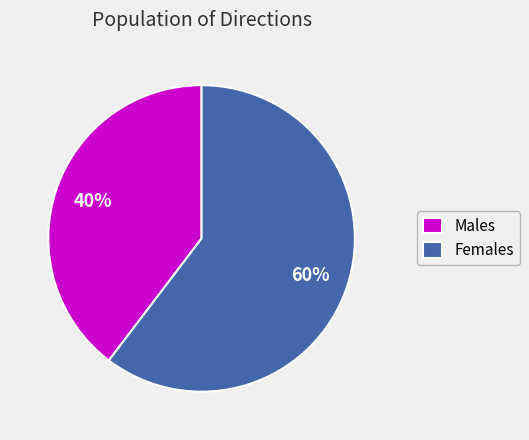

To the nearest percent, what portion does Males represent?

40%